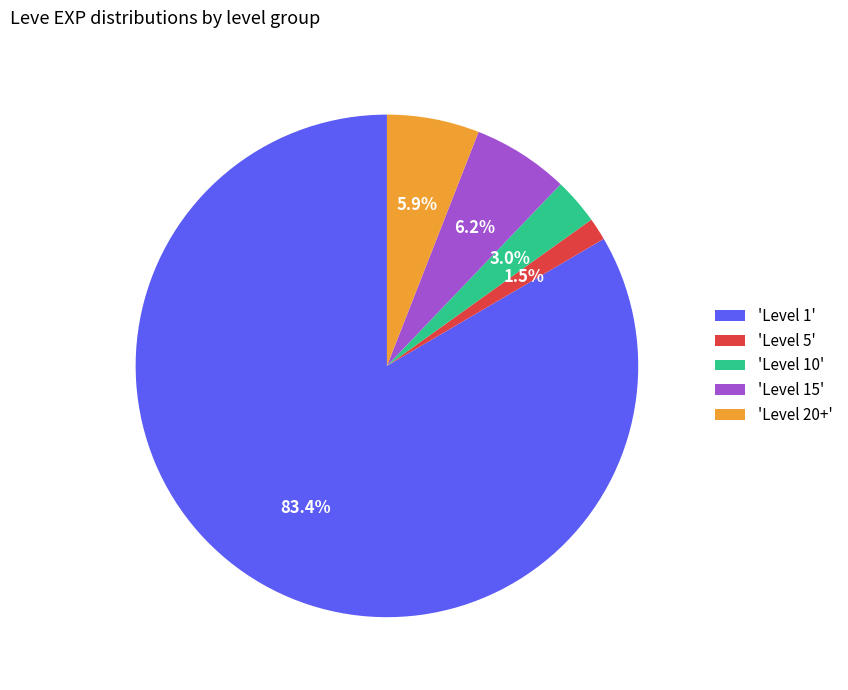

Is there a majority slice in this chart?

Yes